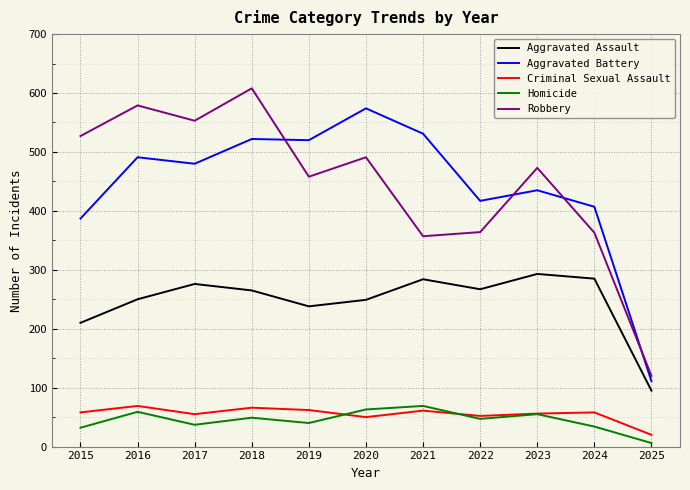

What is the difference between the highest and lowest values at 2021?

470